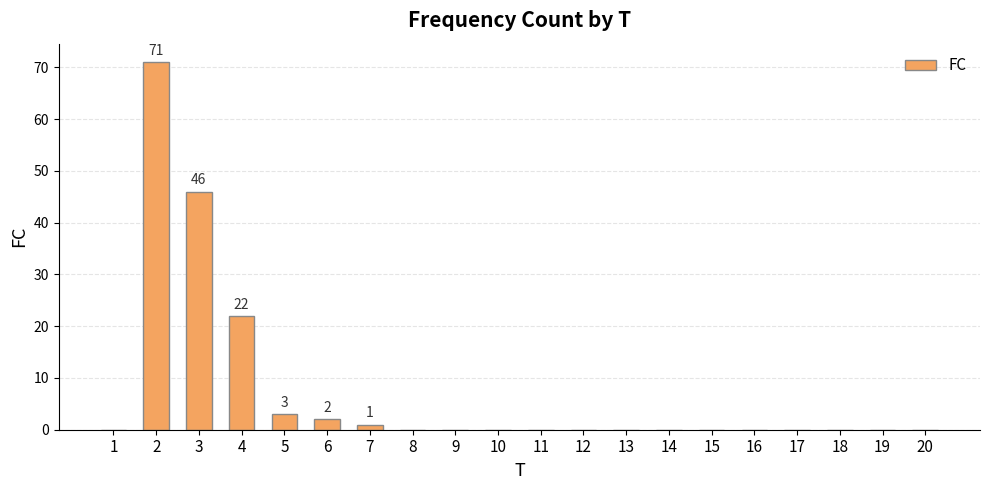

Between 17 and 4, which is larger?

4